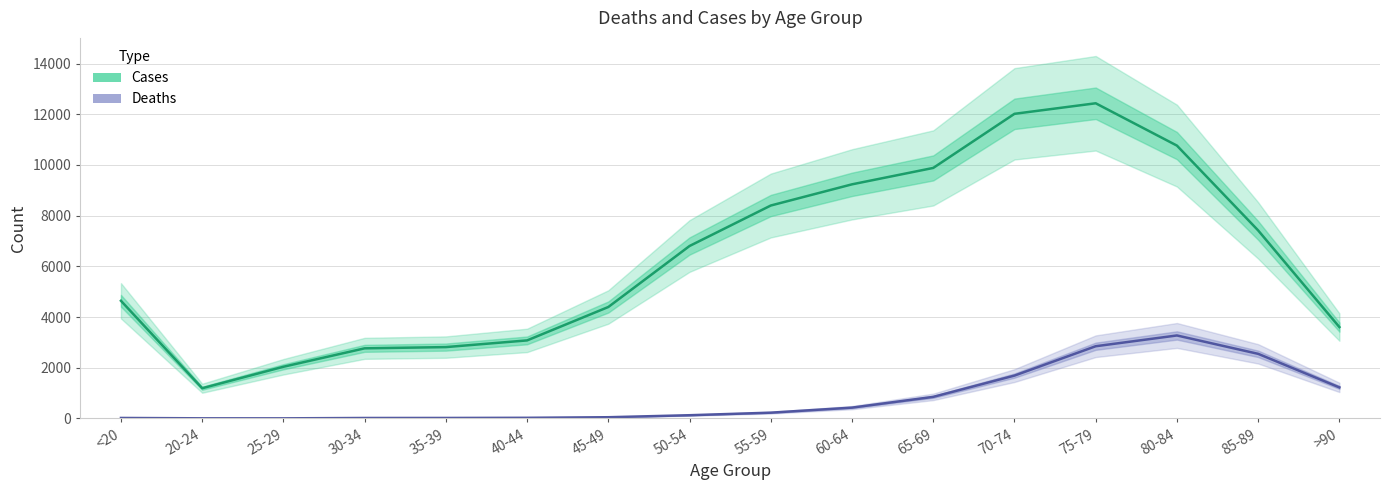

Reading left to right, transcribe all the data shown in this chart.

Cases: <20=4641	20-24=1191	25-29=2038	30-34=2765	35-39=2814	40-44=3078	45-49=4396	50-54=6803	55-59=8400	60-64=9236	65-69=9883	70-74=12018	75-79=12434	80-84=10764	85-89=7417	>90=3604
Deaths: <20=18	20-24=4	25-29=3	30-34=17	35-39=18	40-44=24	45-49=47	50-54=126	55-59=227	60-64=426	65-69=850	70-74=1690	75-79=2848	80-84=3273	85-89=2548	>90=1224